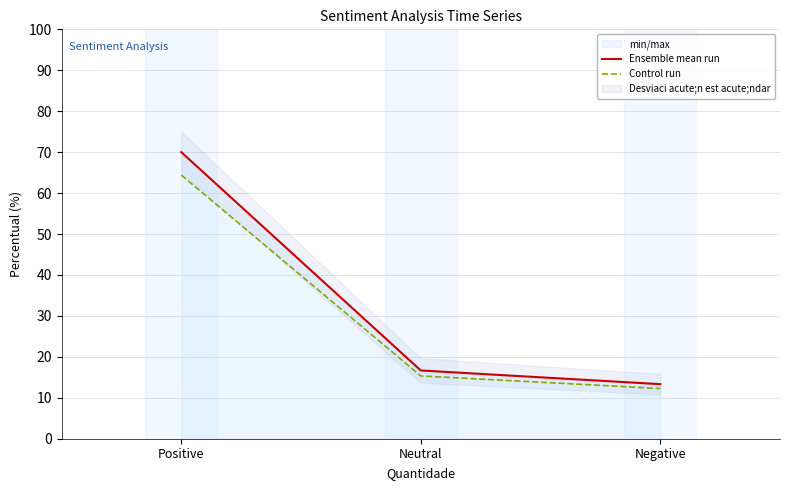

True or false: Control run has a value of 64.4 at Positive.

True